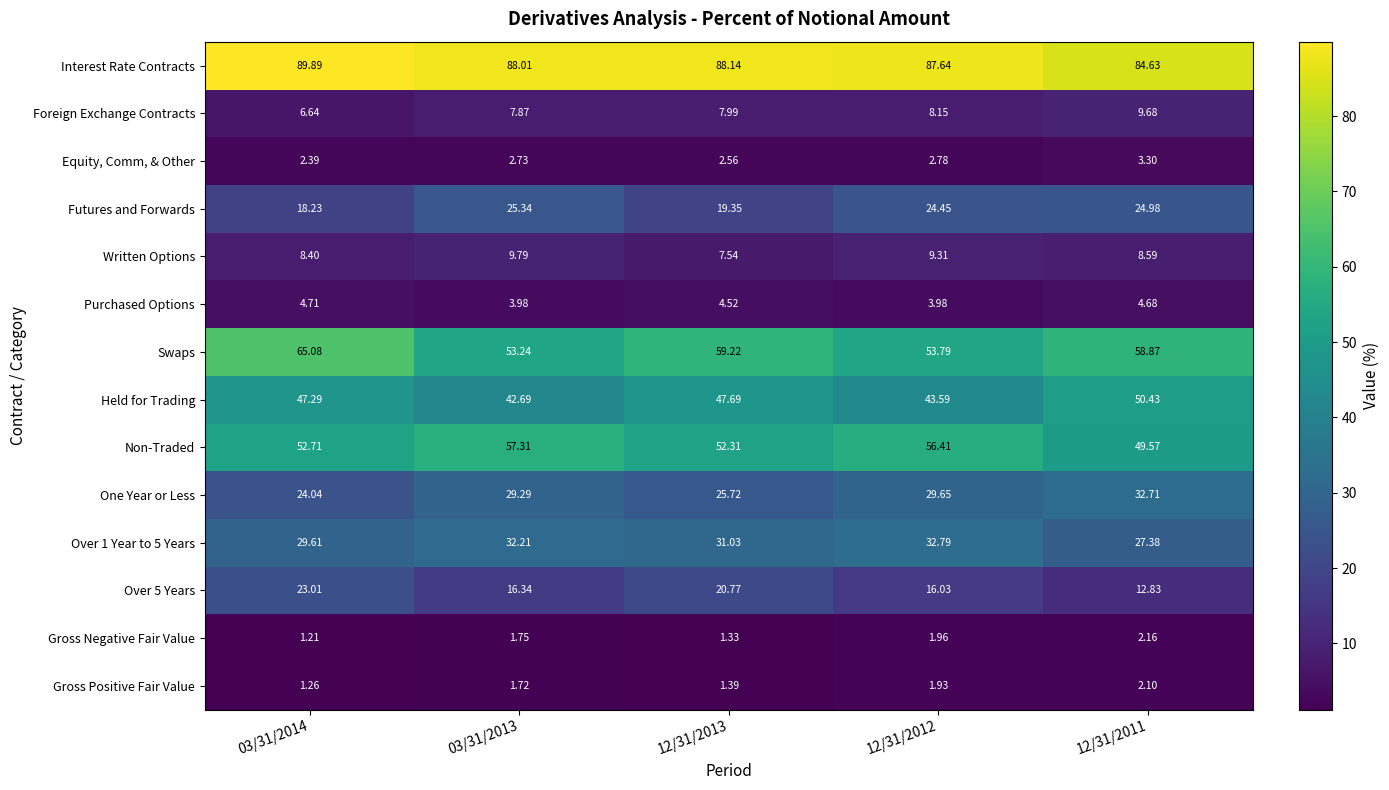

Count the number of categories in the chart.

5